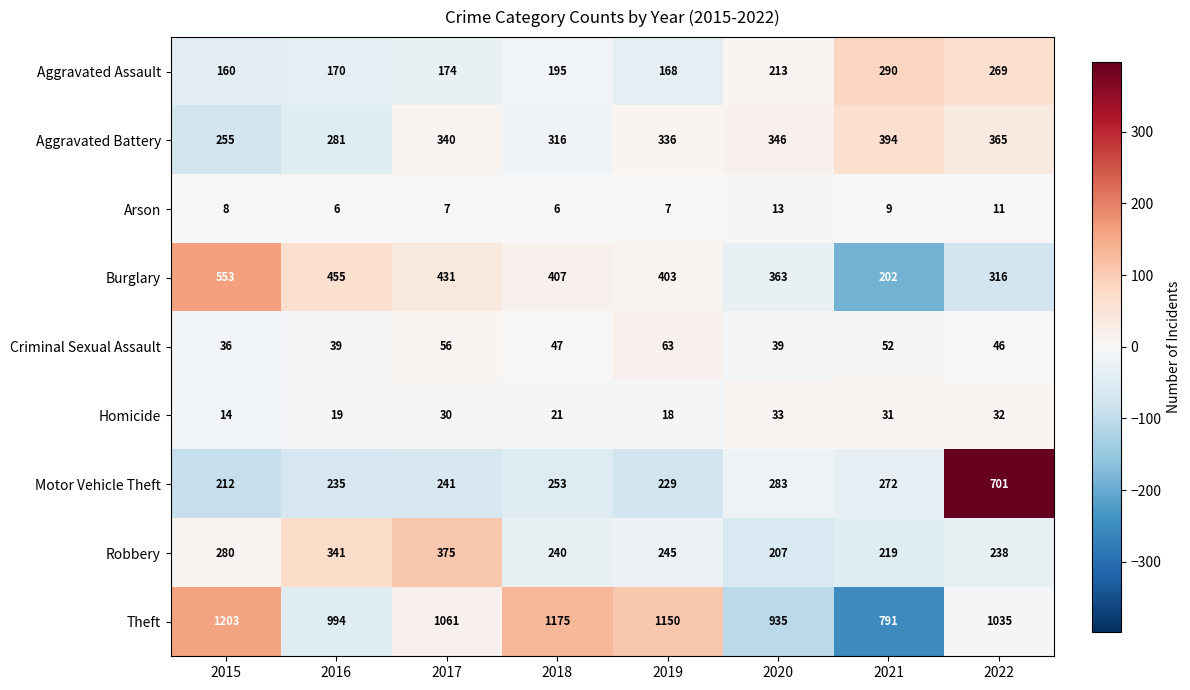

How many data points does each series have?

8